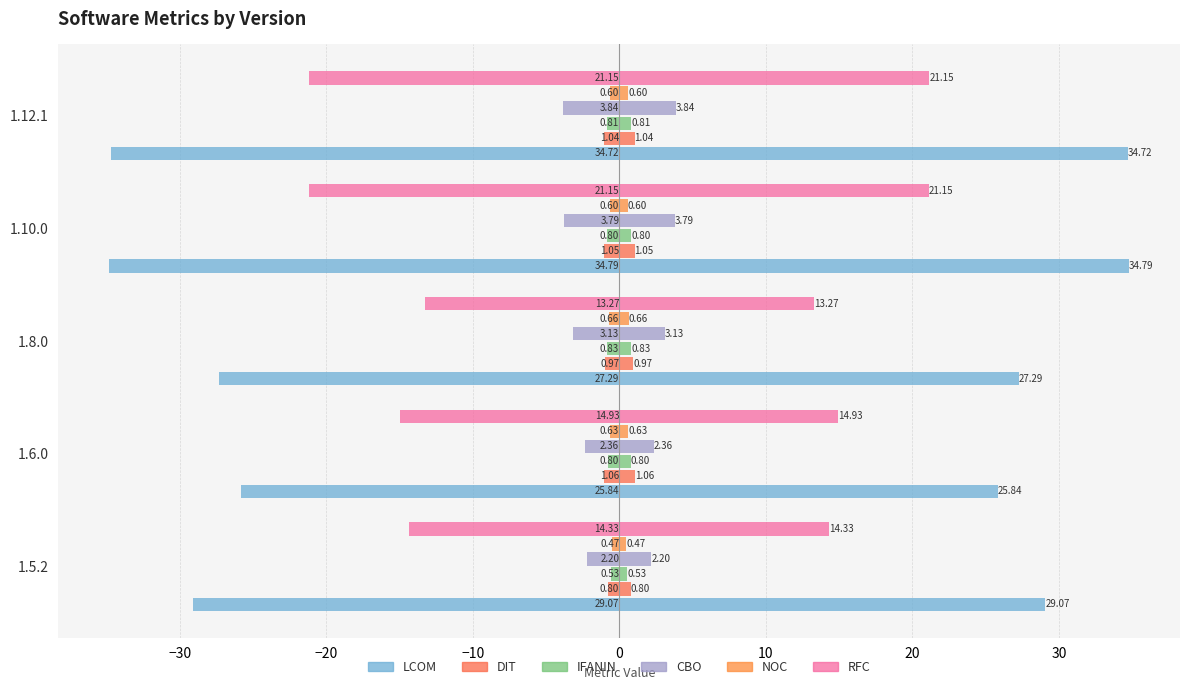

The value of IFANIN at 1.12.1 is -1.2. True or false?

False